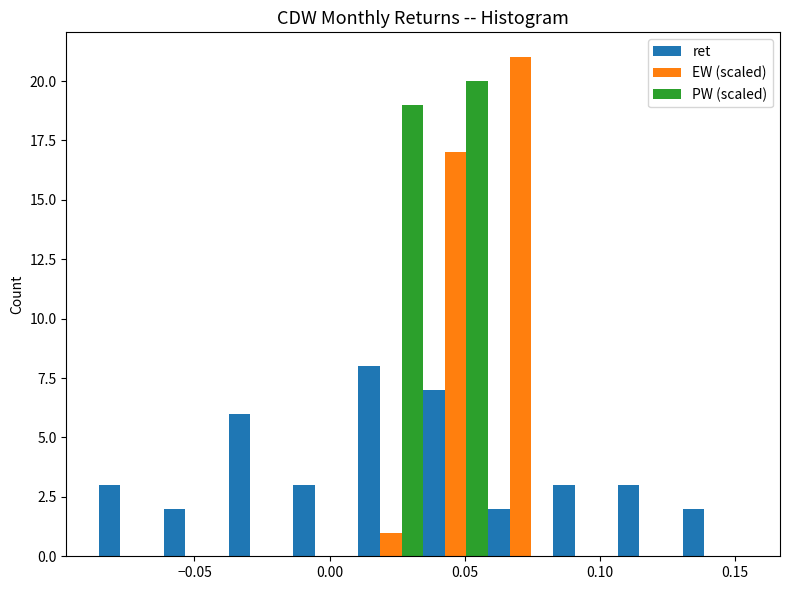

Reading left to right, list every range on the x-axis with the height of the bar of each series over it. Neither the bar edges nor the heights are printed on the chart, so give them approximately, as read against the axes.

-0.085 to -0.060: ret=3	EW (scaled)=0	PW (scaled)=0
-0.060 to -0.035: ret=2	EW (scaled)=0	PW (scaled)=0
-0.035 to -0.015: ret=6	EW (scaled)=0	PW (scaled)=0
-0.015 to 0.010: ret=3	EW (scaled)=0	PW (scaled)=0
0.010 to 0.035: ret=8	EW (scaled)=1	PW (scaled)=19
0.035 to 0.060: ret=7	EW (scaled)=17	PW (scaled)=20
0.060 to 0.085: ret=2	EW (scaled)=21	PW (scaled)=0
0.085 to 0.105: ret=3	EW (scaled)=0	PW (scaled)=0
0.105 to 0.130: ret=3	EW (scaled)=0	PW (scaled)=0
0.130 to 0.155: ret=2	EW (scaled)=0	PW (scaled)=0